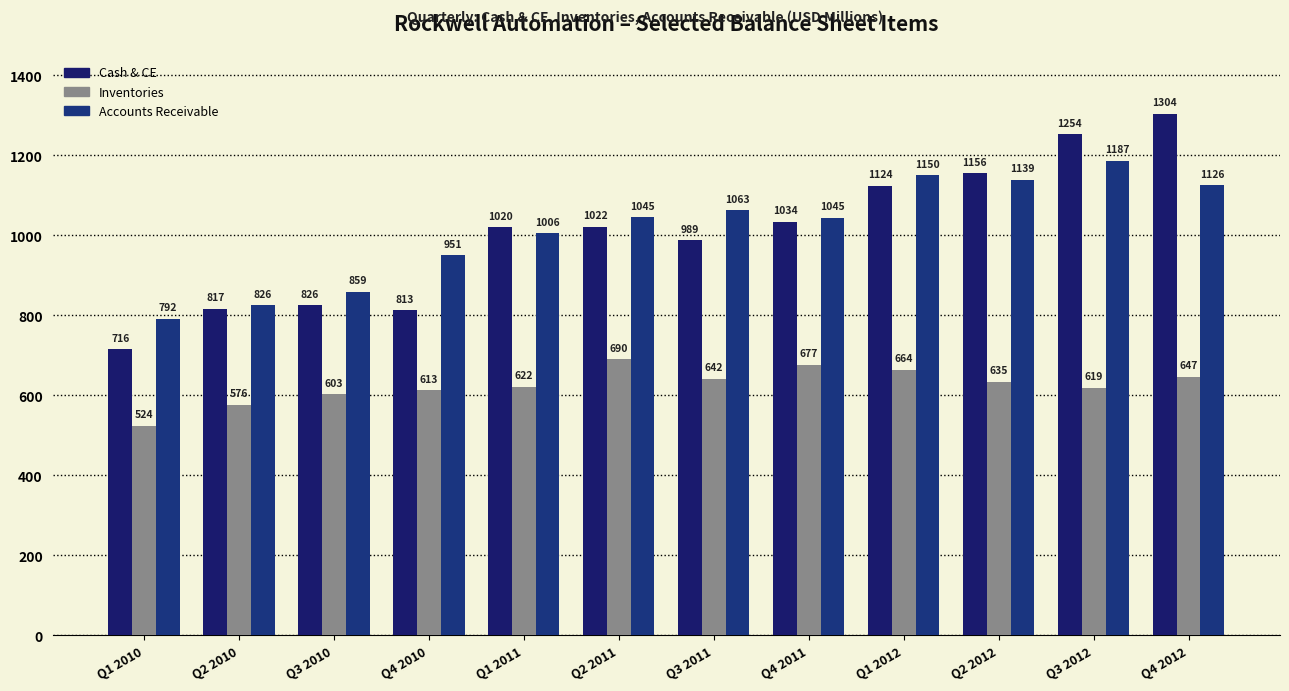

Reading left to right, transcribe all the data shown in this chart.

Cash & CE: Q1 2010=716.3	Q2 2010=817.2	Q3 2010=826.0	Q4 2010=813.4	Q1 2011=1020.3	Q2 2011=1021.8	Q3 2011=988.9	Q4 2011=1034.0	Q1 2012=1124.3	Q2 2012=1155.6	Q3 2012=1253.9	Q4 2012=1304.3
Inventories: Q1 2010=524.5	Q2 2010=576.5	Q3 2010=603.3	Q4 2010=612.6	Q1 2011=621.9	Q2 2011=690.5	Q3 2011=641.7	Q4 2011=677.3	Q1 2012=664.1	Q2 2012=634.8	Q3 2012=619.0	Q4 2012=646.6
Accounts Receivable: Q1 2010=791.8	Q2 2010=826.4	Q3 2010=859.0	Q4 2010=950.9	Q1 2011=1005.7	Q2 2011=1045.4	Q3 2011=1063.4	Q4 2011=1044.8	Q1 2012=1150.0	Q2 2012=1139.1	Q3 2012=1187.3	Q4 2012=1125.7